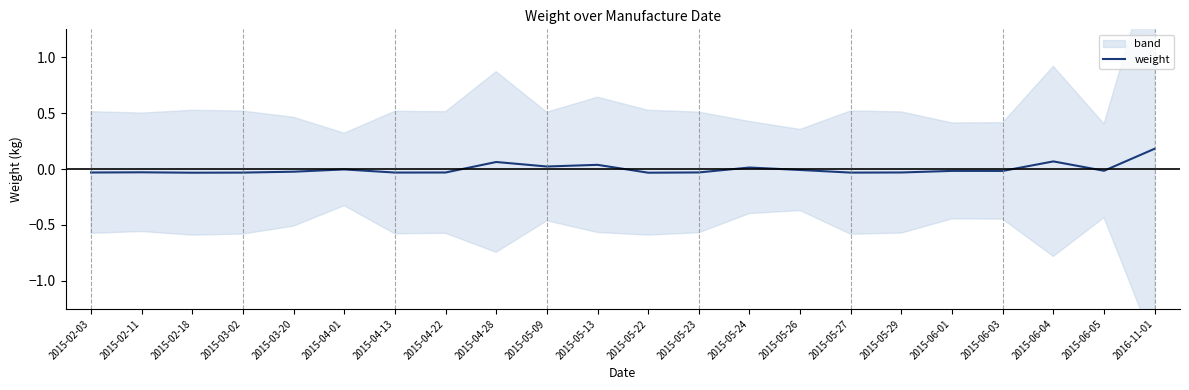

What is the maximum value shown in the chart?

0.2